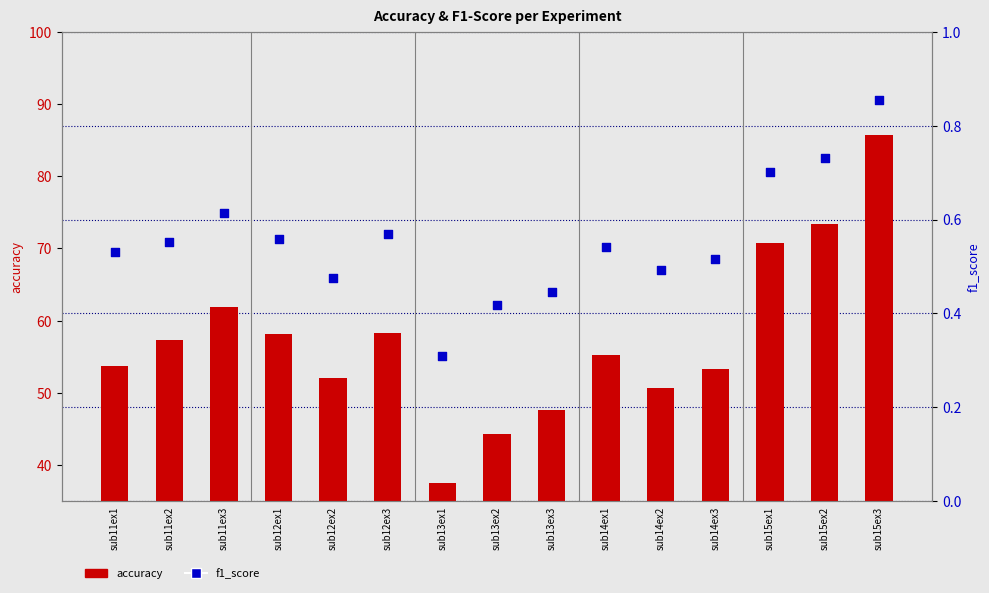

Which series has the largest total across all categories?

accuracy